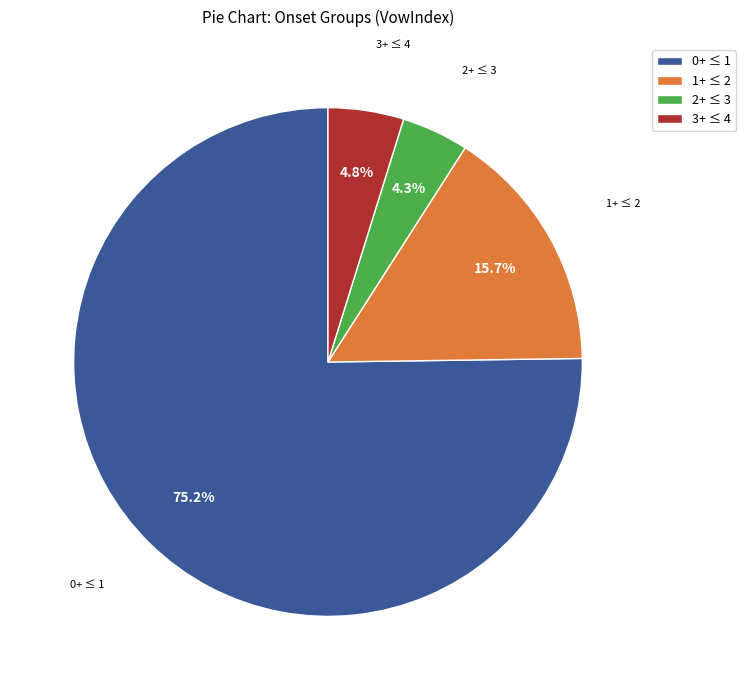

Which category has the biggest portion of the pie?

0+ ≤ 1